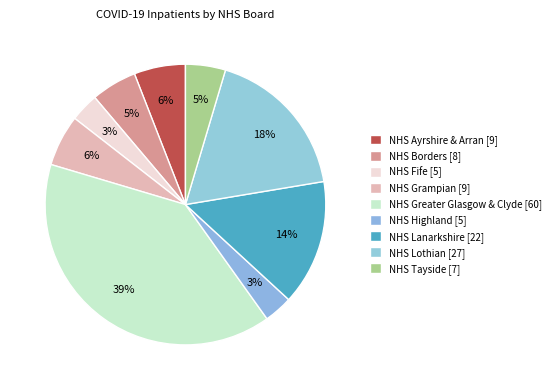

How many segments does this pie chart have?

9